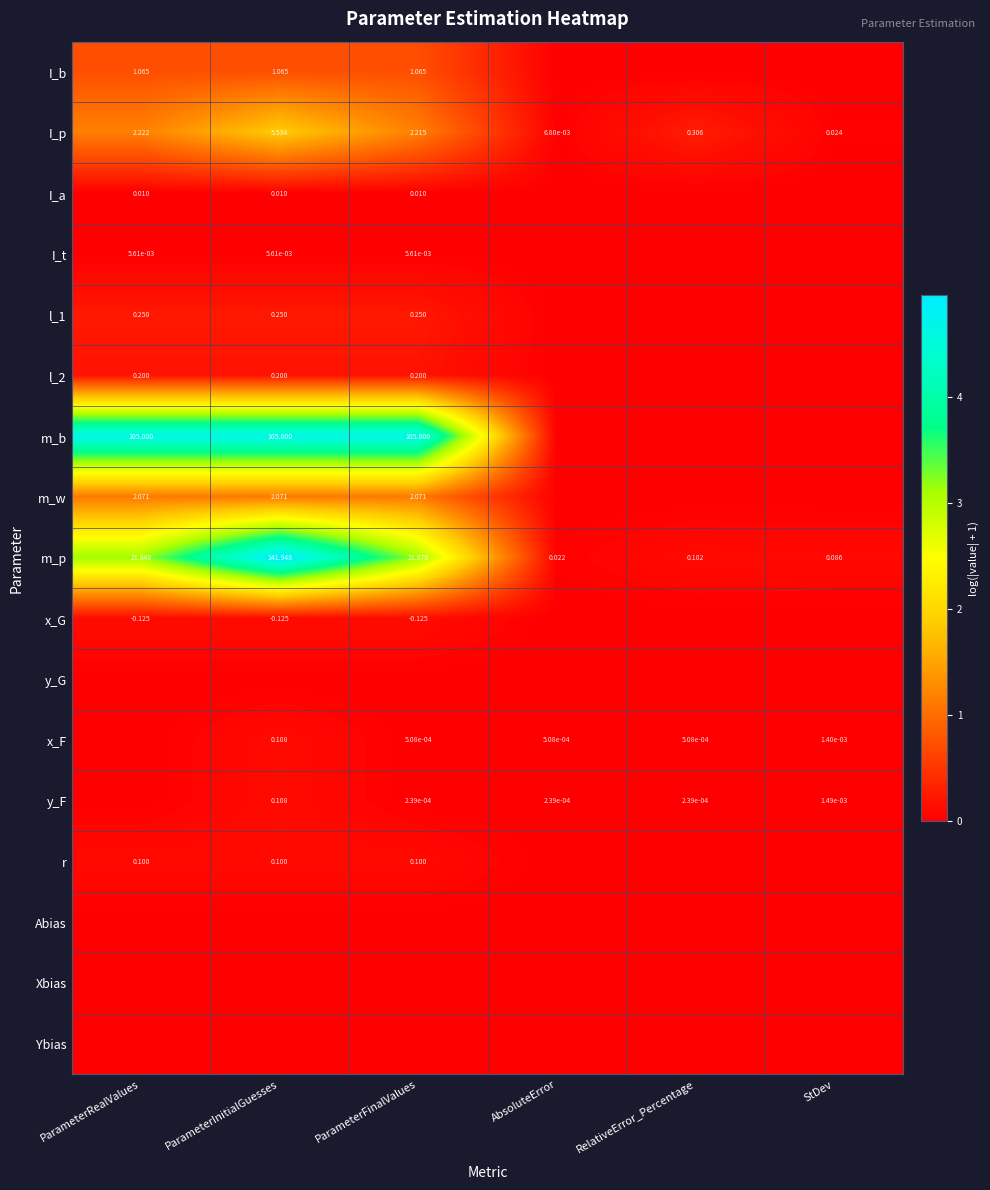

What is the difference between the highest and lowest values at ParameterFinalValues?

4.7